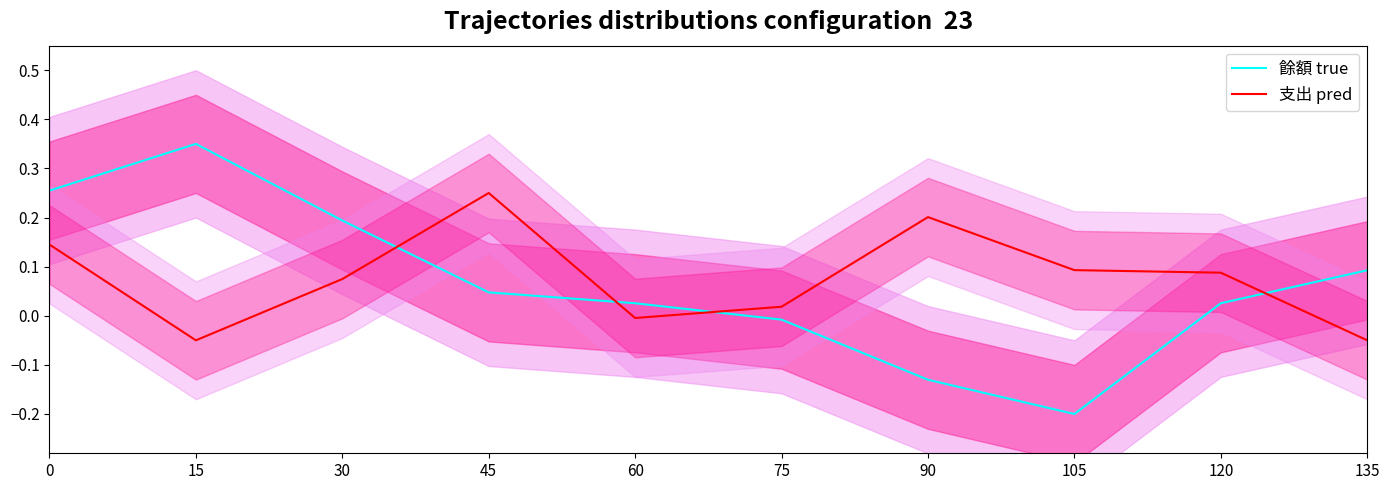

What is the sum of all 支出 pred values?

0.8